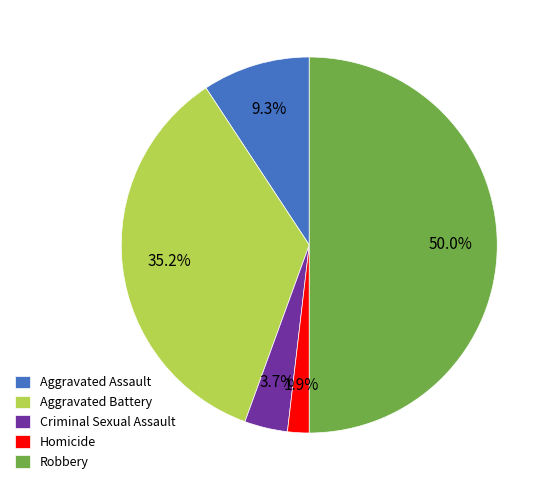

Is it true that Robbery is 44% of the pie?

False